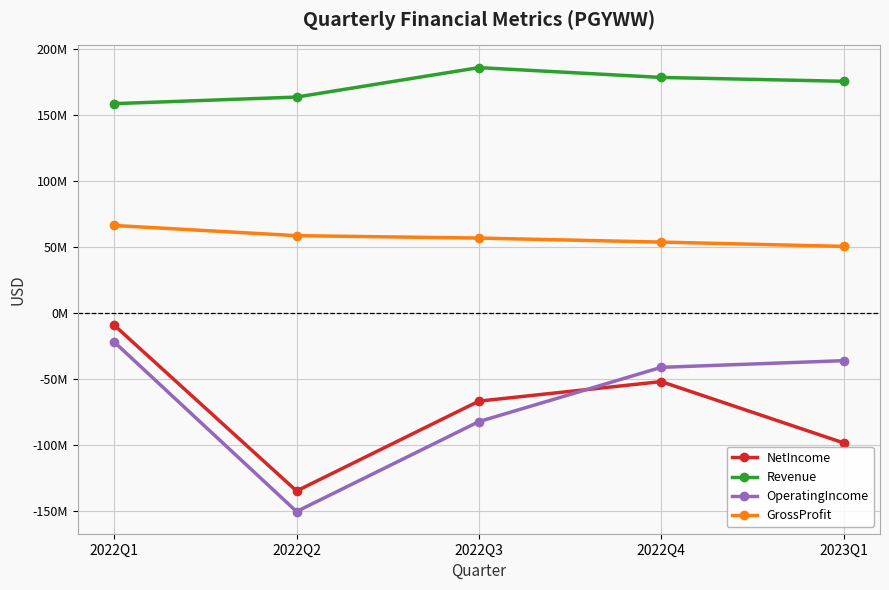

Is this an area chart (filled region under the line)?

No